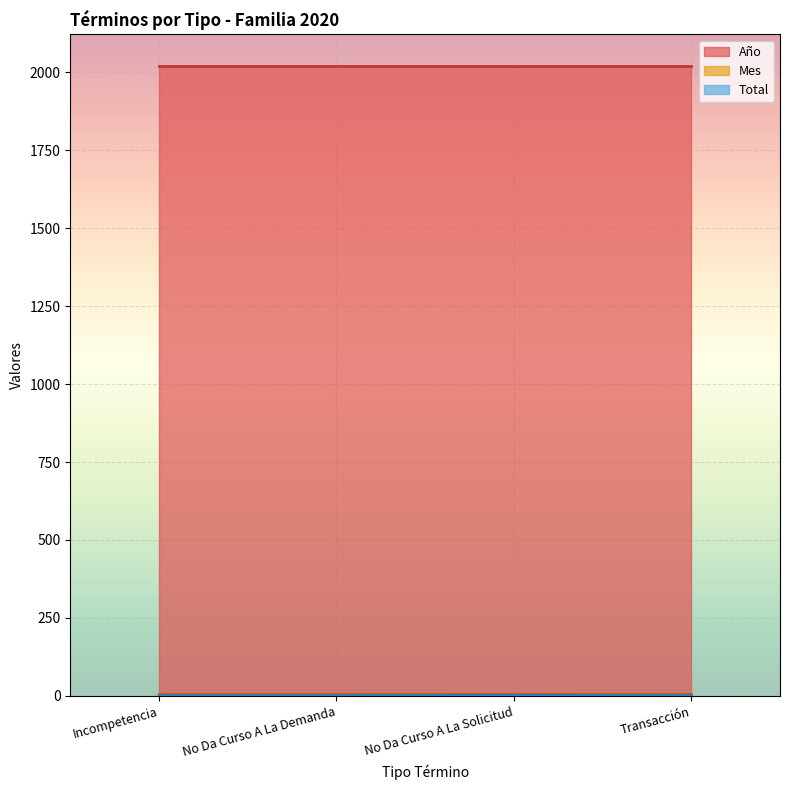

How many Total values are between 1 and 2?

4